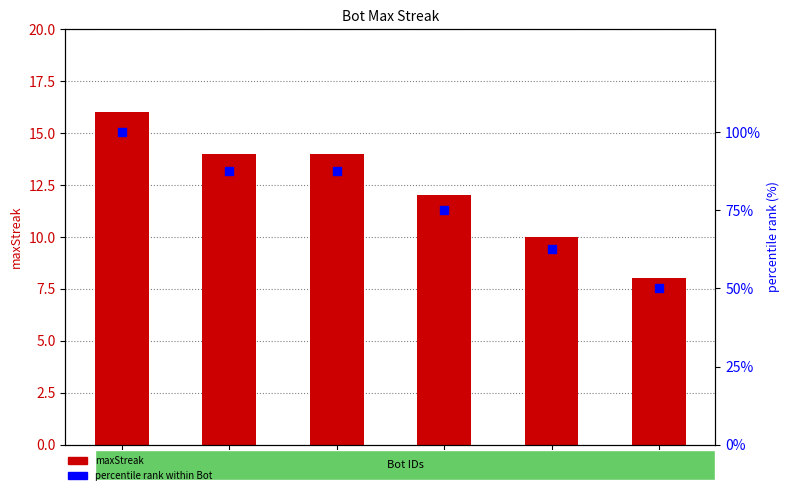

Which series has the largest Y range (max minus min)?

percentile rank within Bot